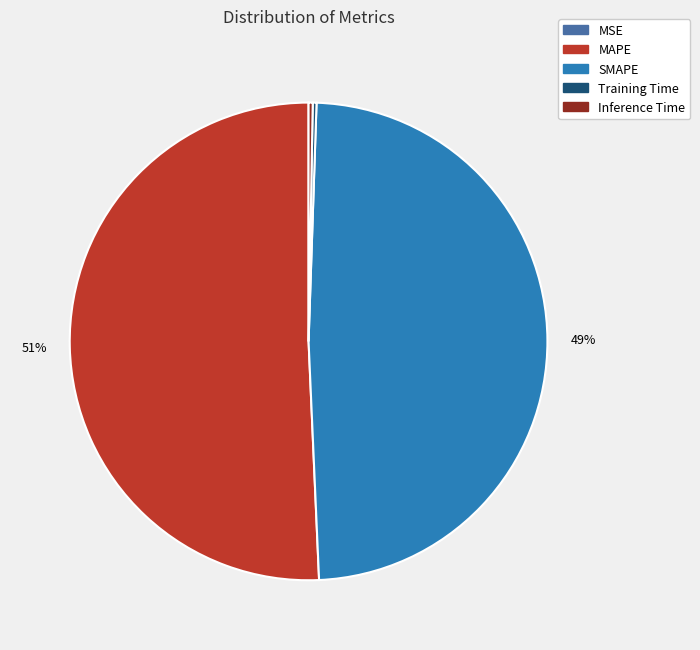

Does MAPE account for over 50% of the chart?

Yes